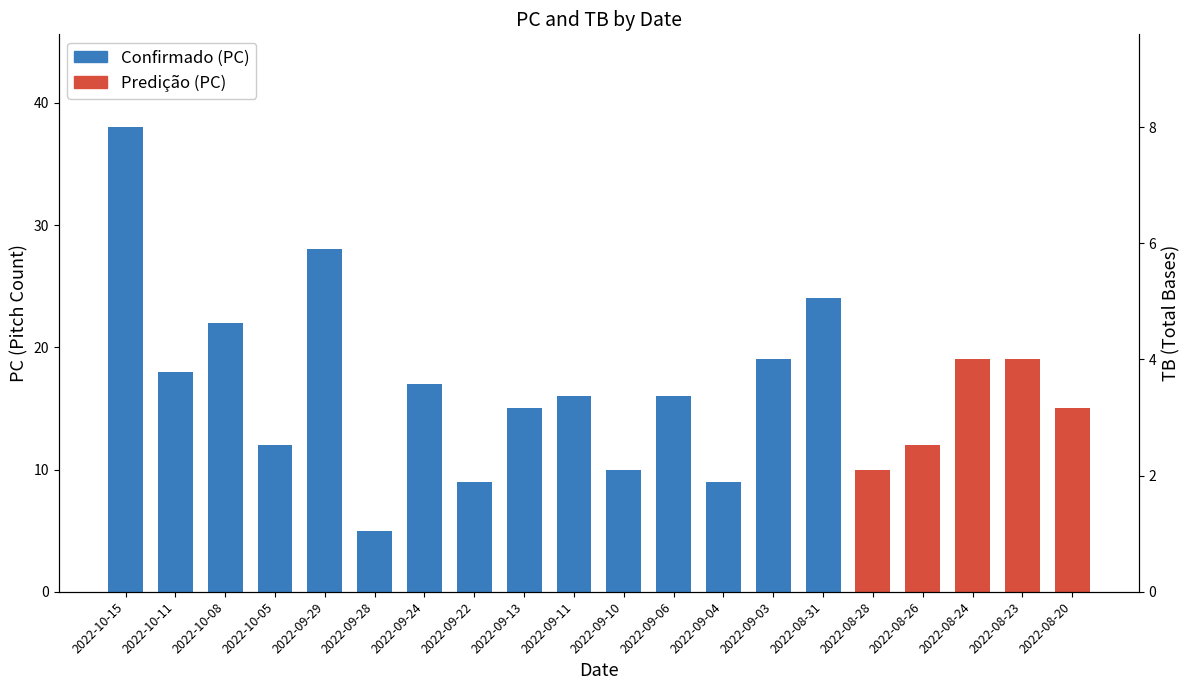

What is the difference between the values at 2022-08-24 and 2022-09-29?

9